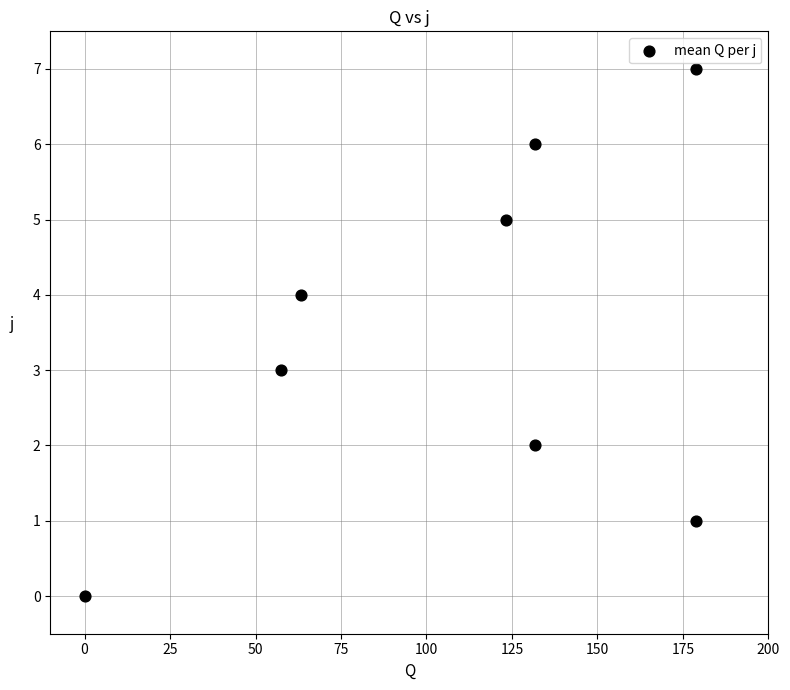

What is the average Y value?

4